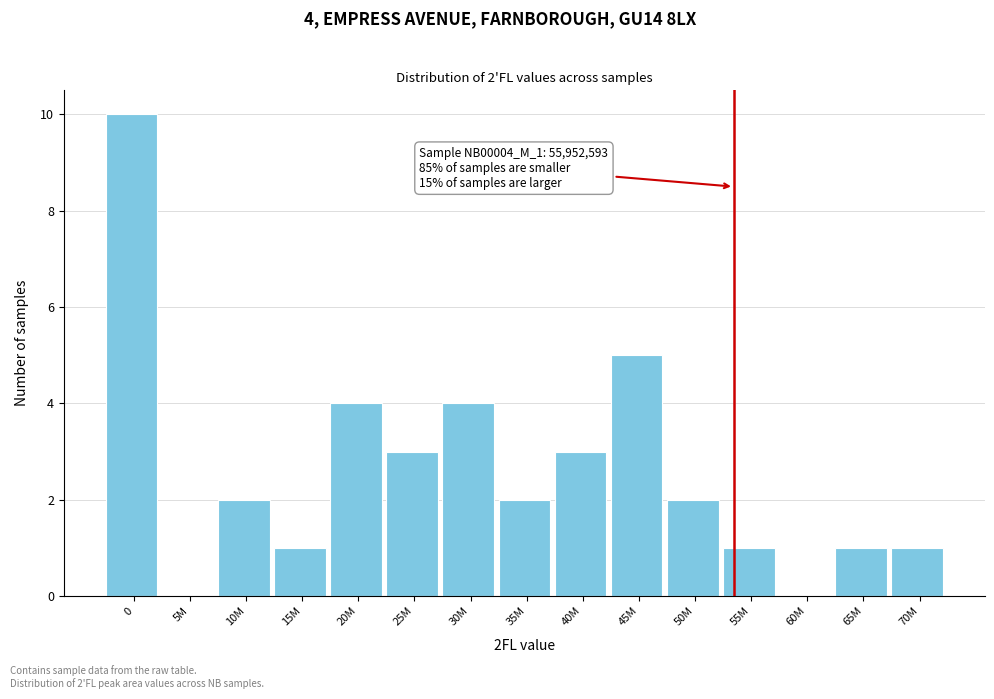

Reading left to right, list all the values displayed in this chart.

0=10	5M=0	10M=2	15M=1	20M=4	25M=3	30M=4	35M=2	40M=3	45M=5	50M=2	55M=1	60M=0	65M=1	70M=1